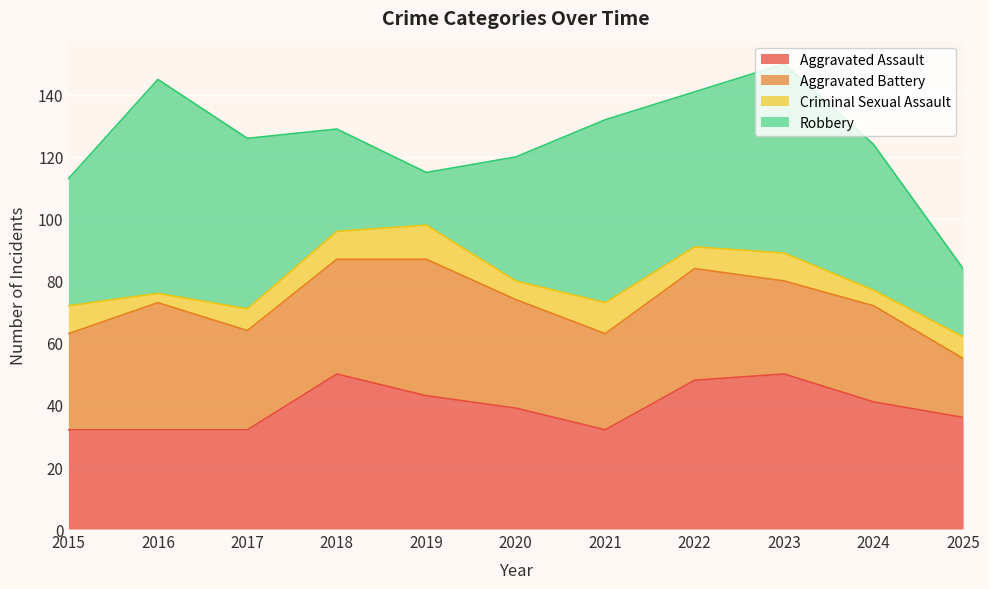

How many Criminal Sexual Assault values are between 6 and 9?

7